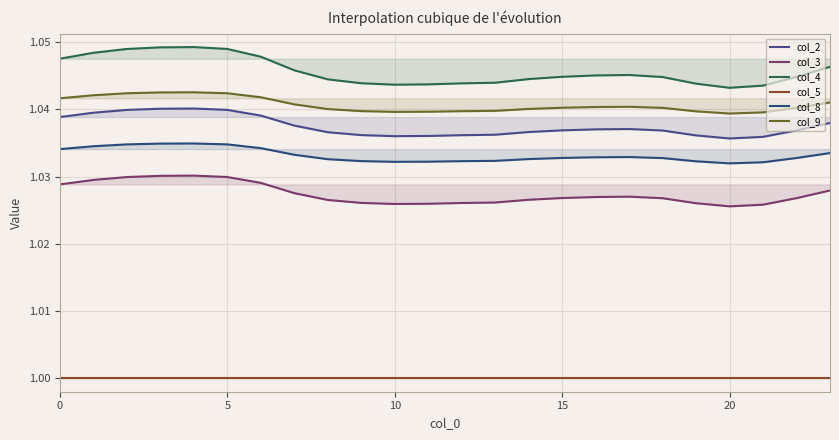

True or false: col_3 and col_9 cross at least once.

False